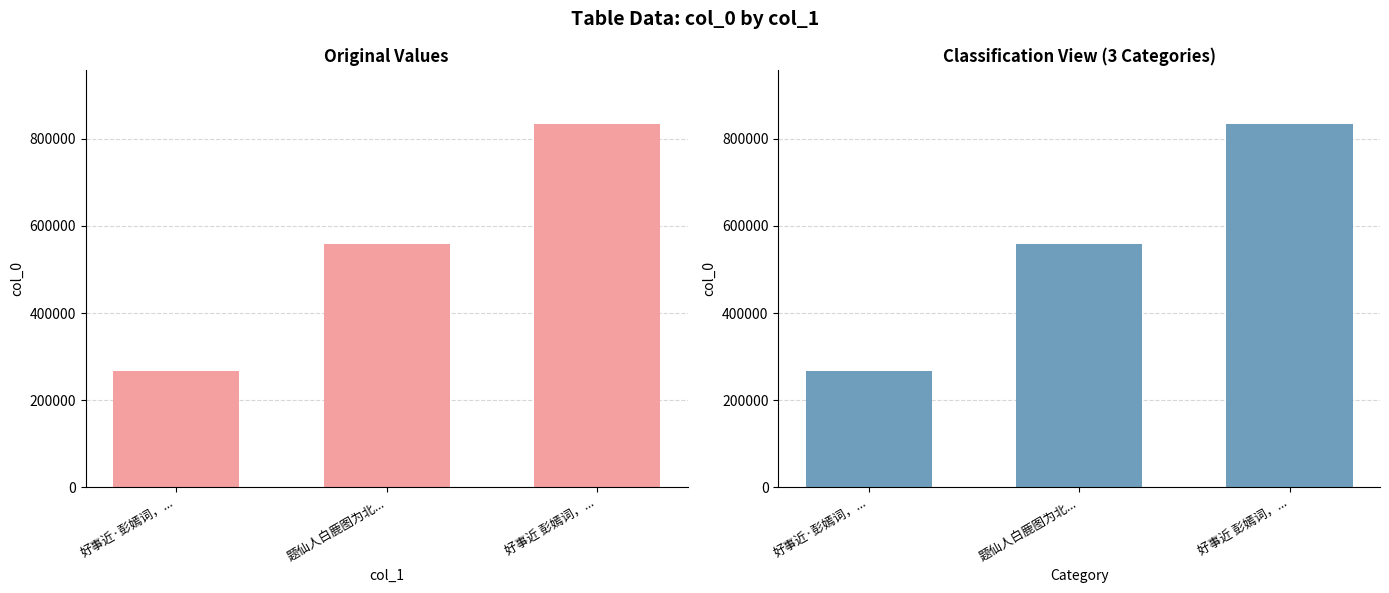

The chart shows a value of 1206790 at 好事近 彭嫣词，.... True or false?

False